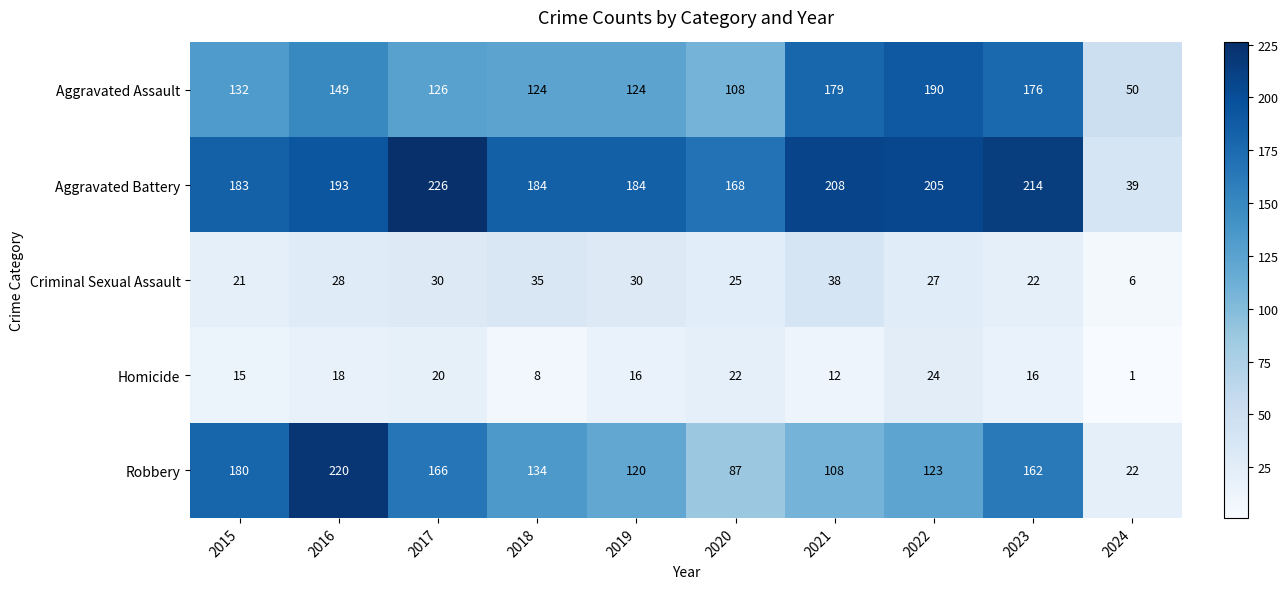

The value of Homicide at 2024 is 1. True or false?

True